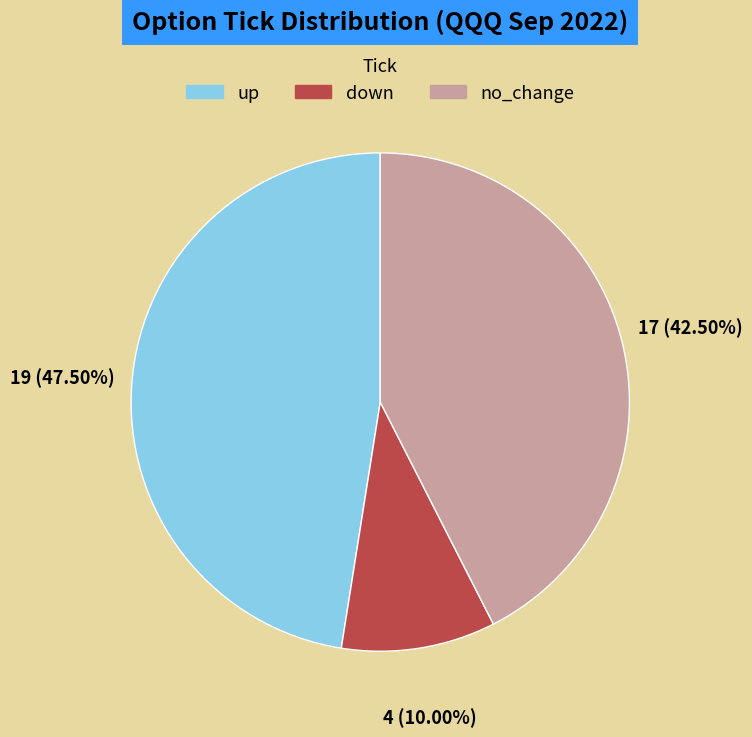

Which slice is the largest?

up